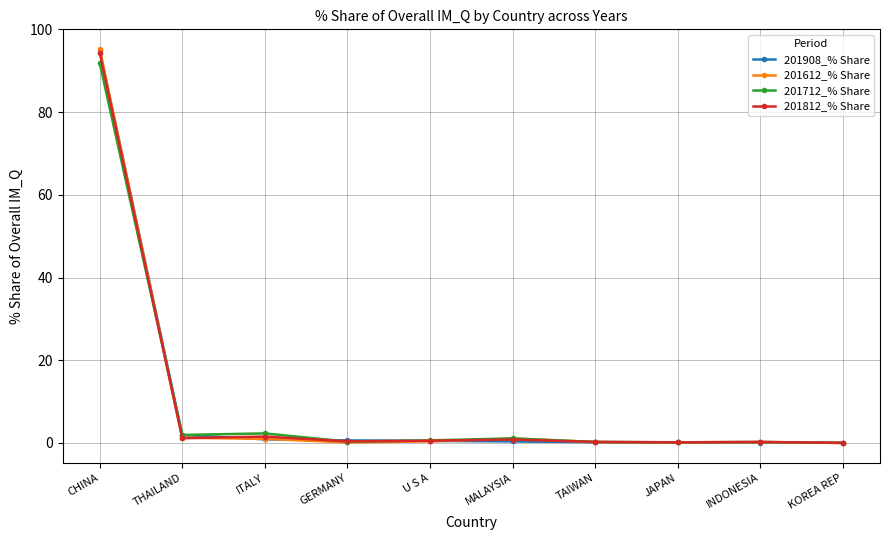

Where do 201712_% Share and 201812_% Share first cross each other?

CHINA and THAILAND